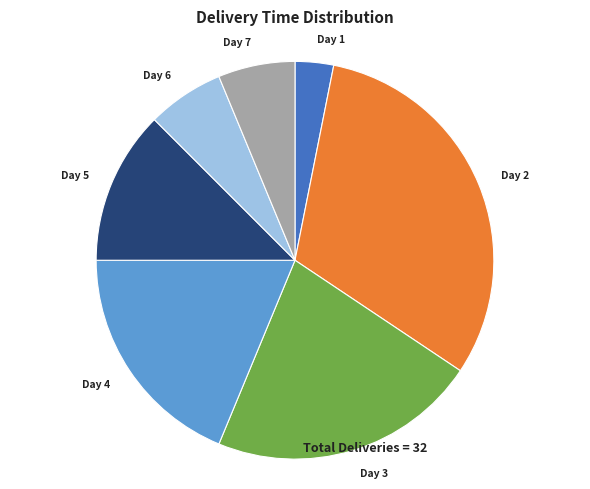

Is there any slice that represents more than half of the pie?

No